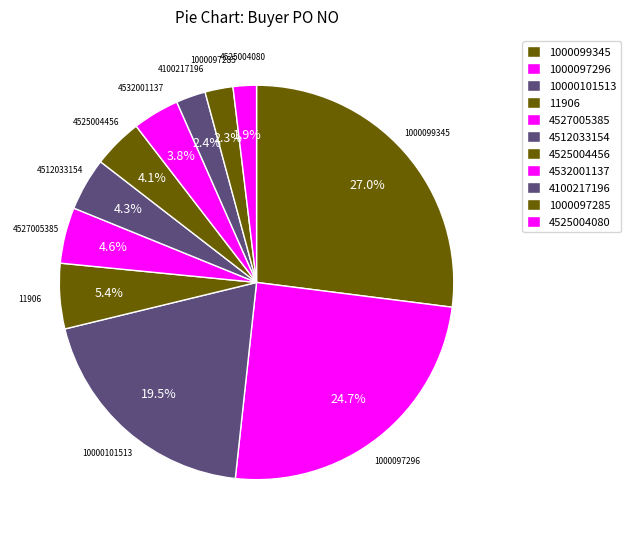

What portion of the pie excludes 4512033154?

95.7%